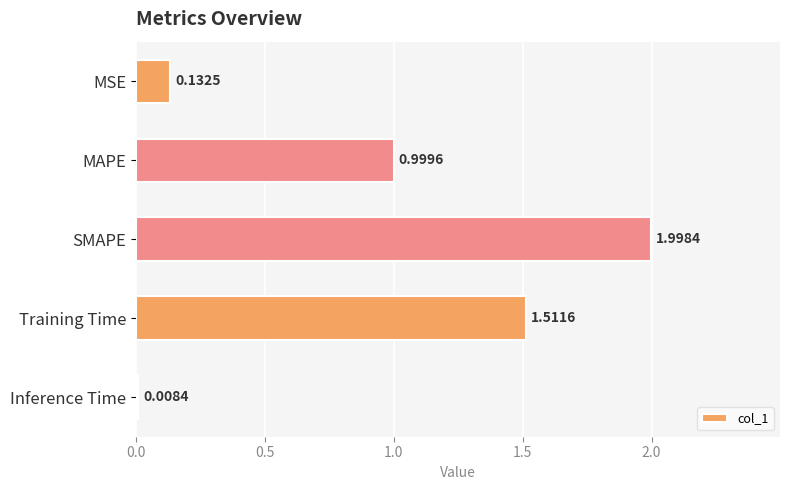

Which category has the lowest value across all series?

Inference Time